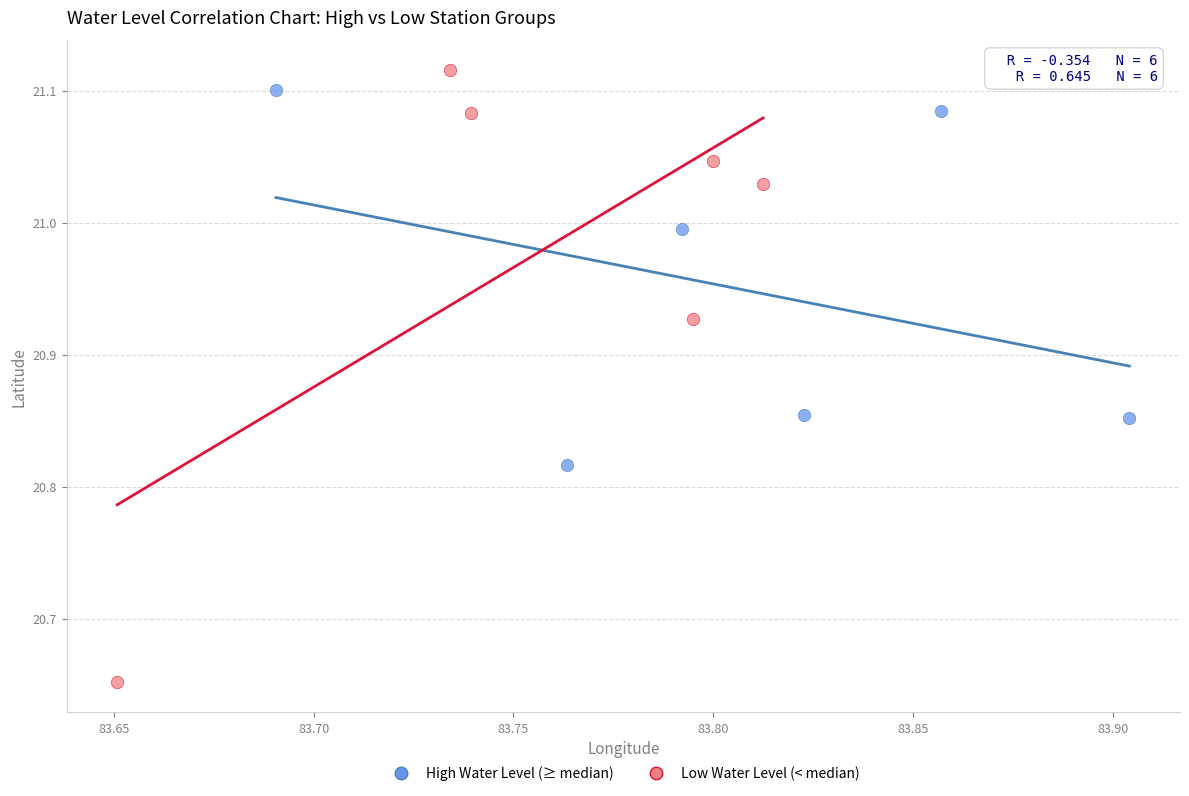

What are all the series names shown in the legend?

High Water Level (≥ median), Low Water Level (< median)